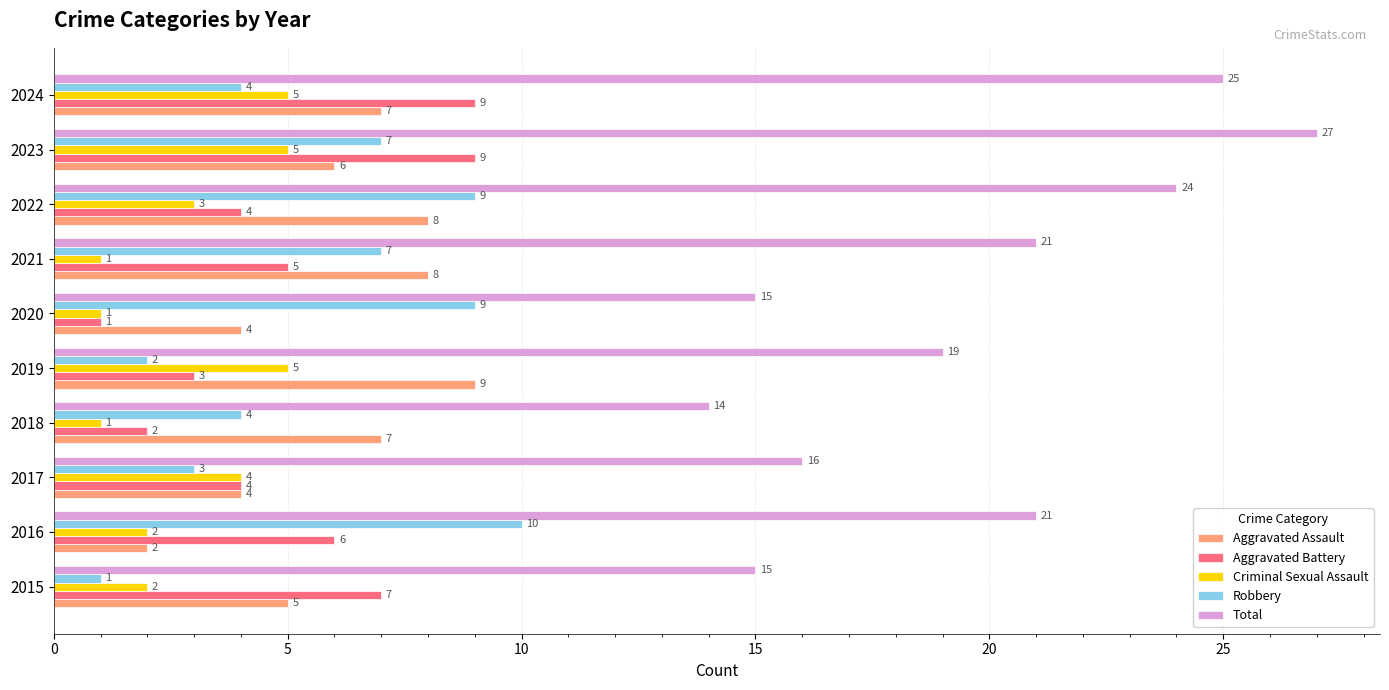

How many categories are shown in the chart?

10